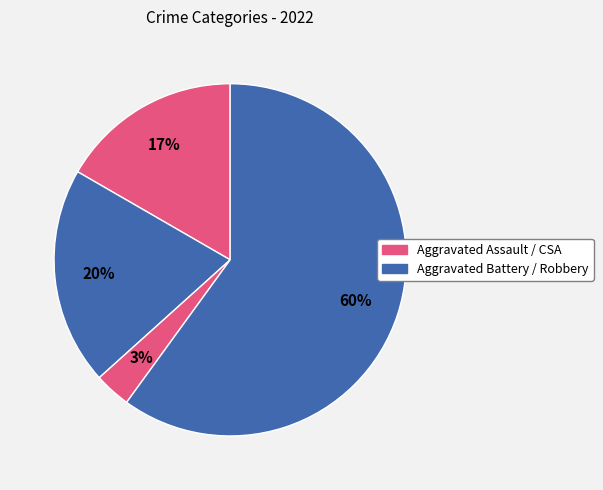

Which slice is the largest?

Robbery